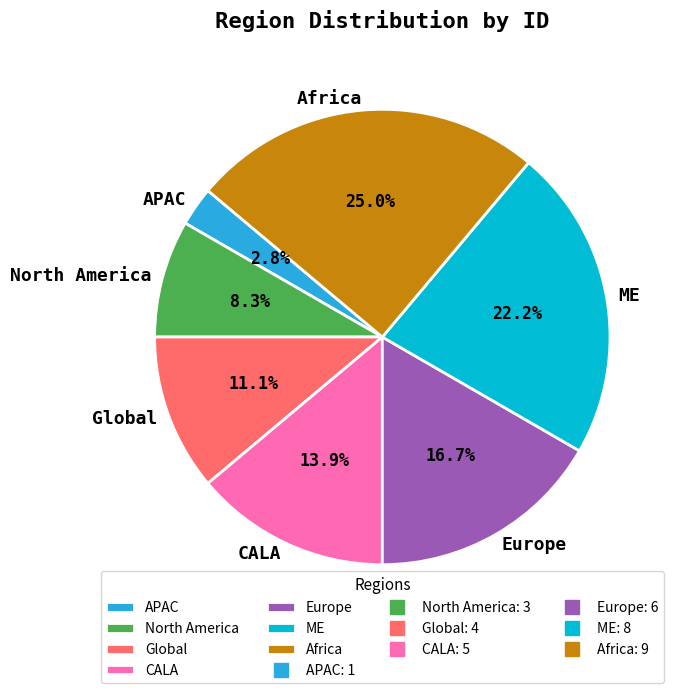

How many slices are in this pie chart?

7